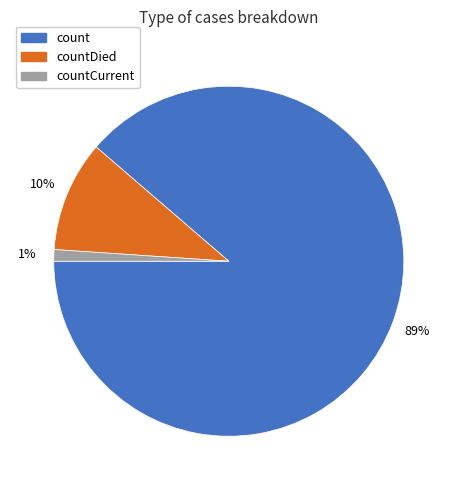

To the nearest percent, what is the difference between the largest and smallest slice percentages?

88%